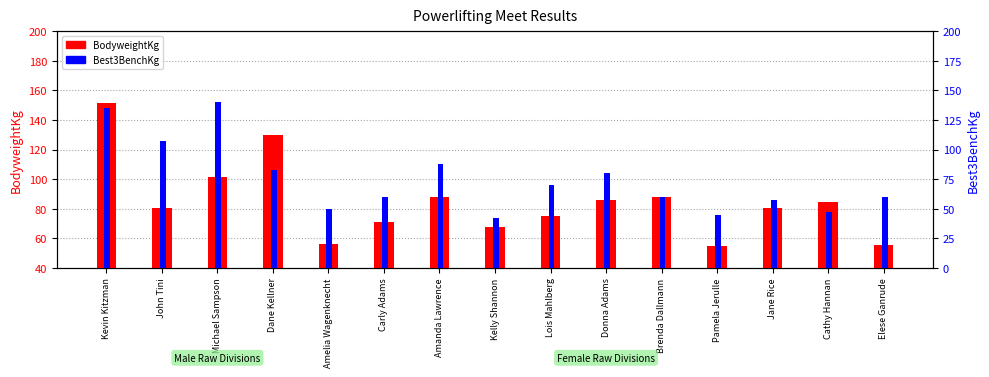

Reading left to right, extract all data points from this chart.

BodyweightKg: 151.7	80.4	101.7	129.9	56.4	71.1	88.0	67.8	74.9	85.8	88.0	54.5	80.6	84.4	55.8
Best3BenchKg: 135.0	107.5	140.0	82.5	50.0	60.0	87.5	42.5	70.0	80.0	60.0	45.0	57.5	47.5	60.0